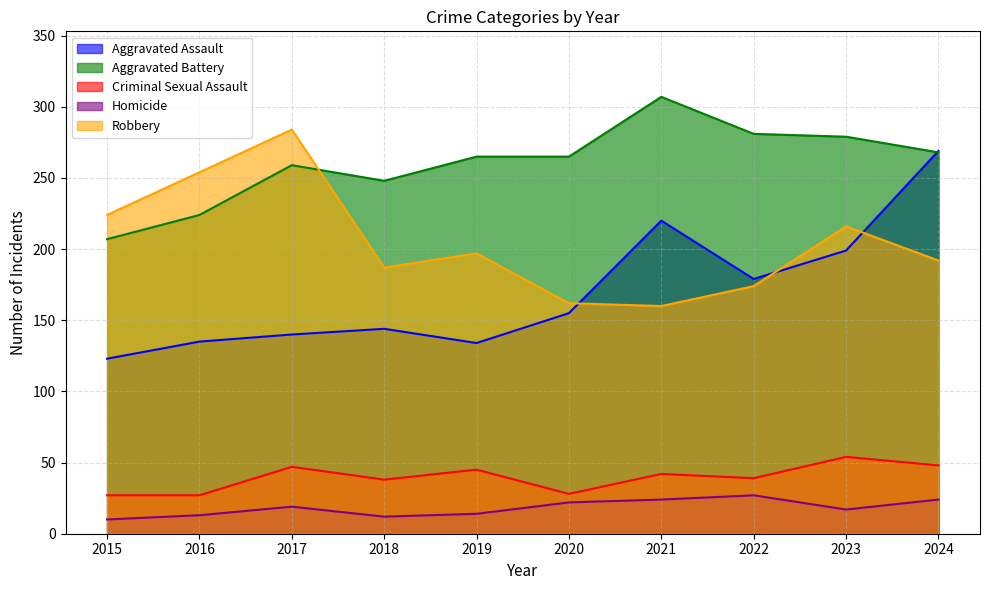

In Aggravated Battery, how many points are higher than both neighbors (excluding endpoints)?

2